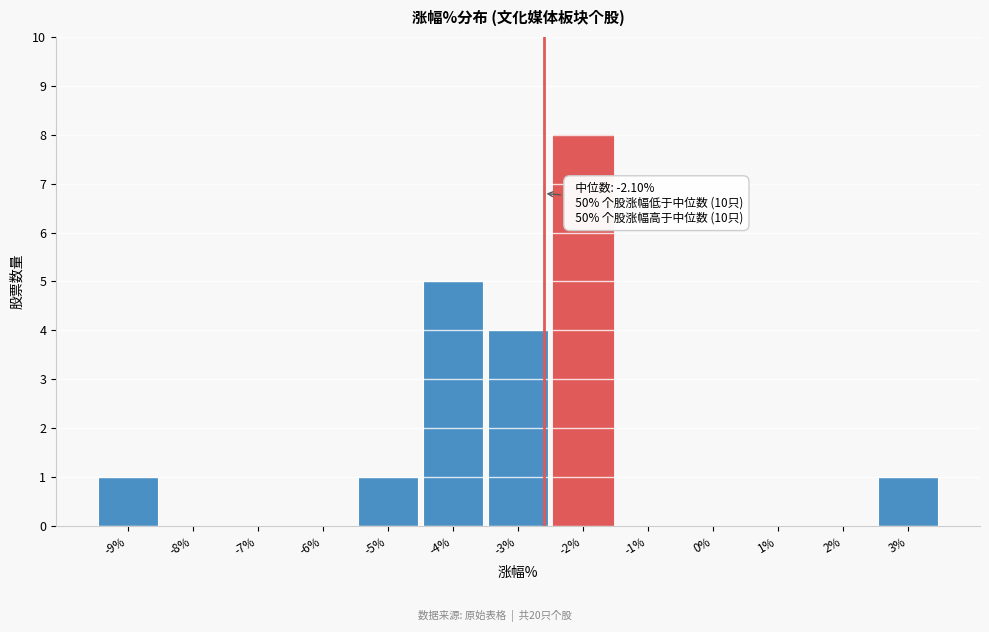

Reading right to left, what are all the values shown in this chart?

3%=1	2%=0	1%=0	0%=0	-1%=0	-2%=8	-3%=4	-4%=5	-5%=1	-6%=0	-7%=0	-8%=0	-9%=1